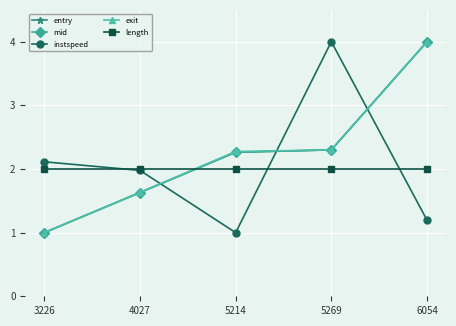

What are all the series names shown in the legend?

entry, mid, instspeed, exit, length